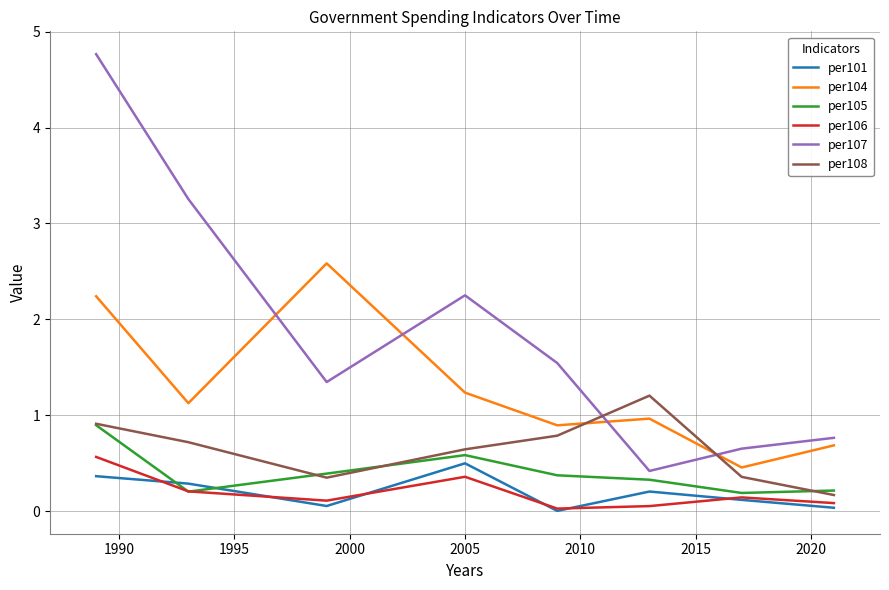

Which series has the largest total across all categories?

per107